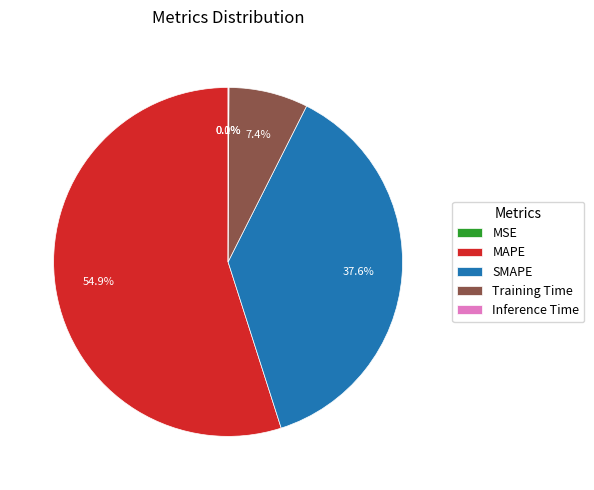

The Training Time slice represents 20% of the pie. True or false?

False